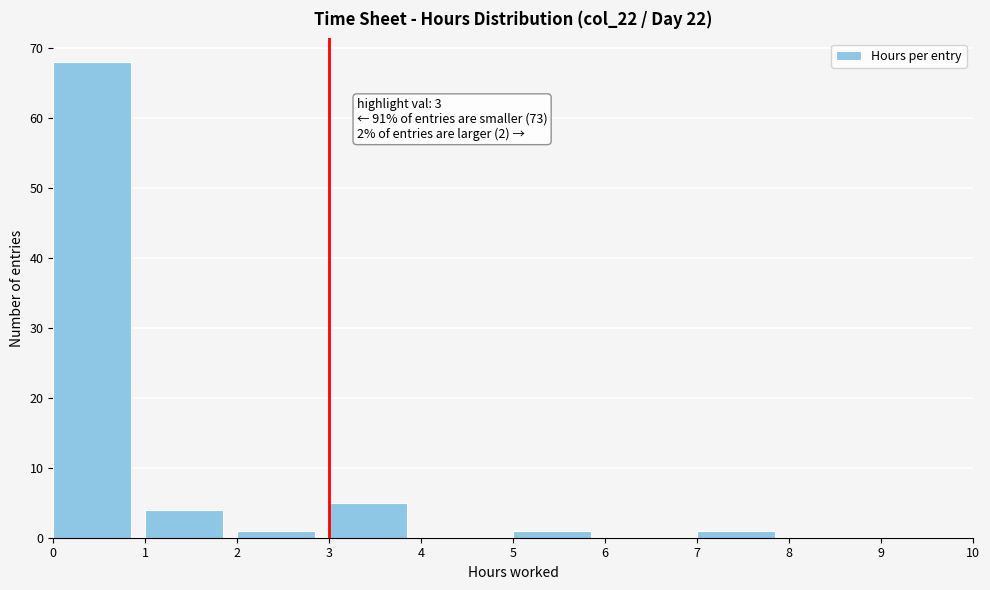

Which range on the x-axis has the tallest bar?

0 to 1